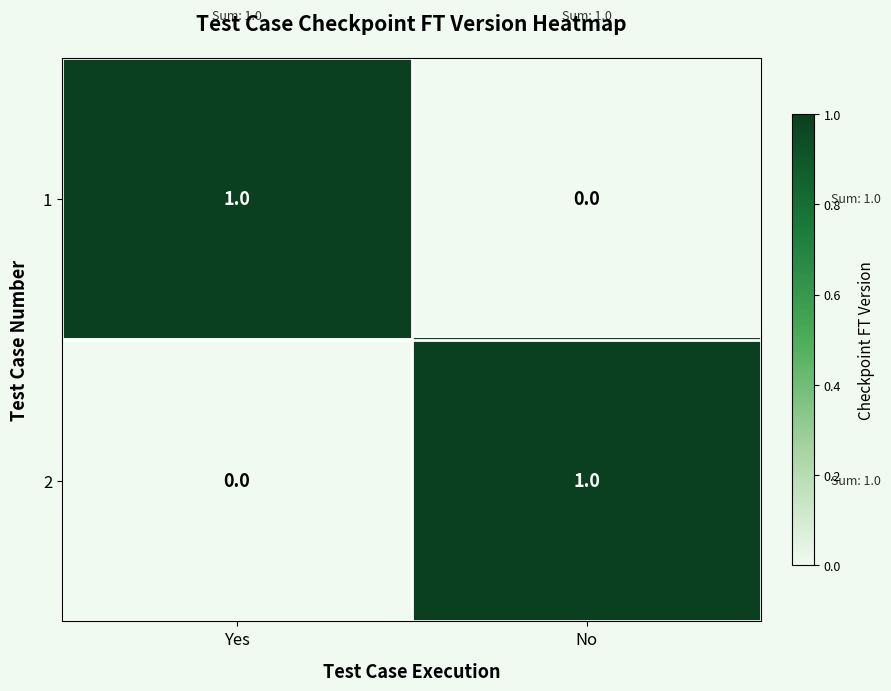

Rank the series at Yes from lowest to highest value.

2, 1